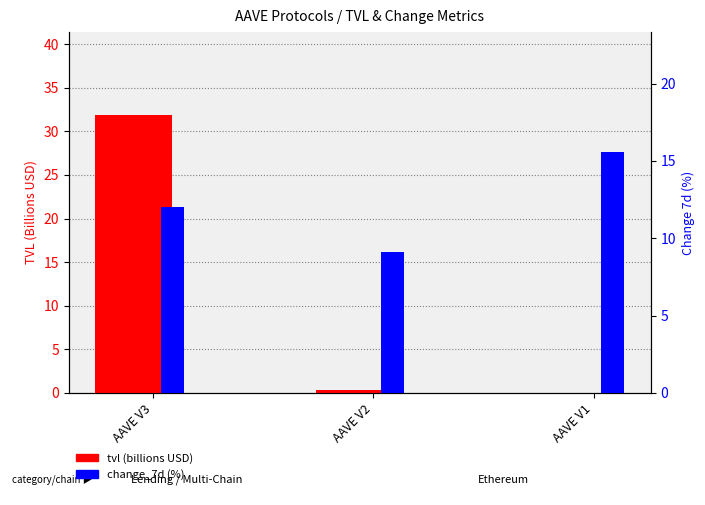

The change_7d (%) series shows 13.5 at AAVE V2. True or false?

False